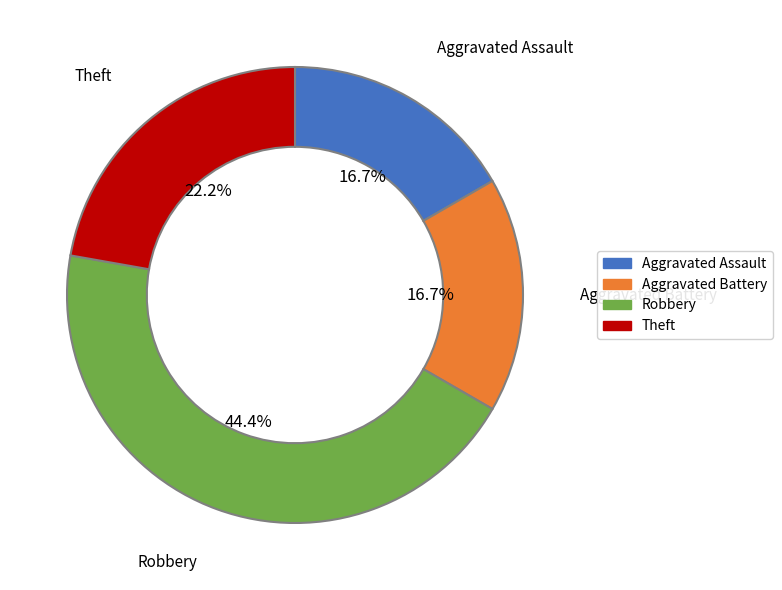

Approximately how many times larger is the value at Aggravated Battery compared to Robbery?

0.4